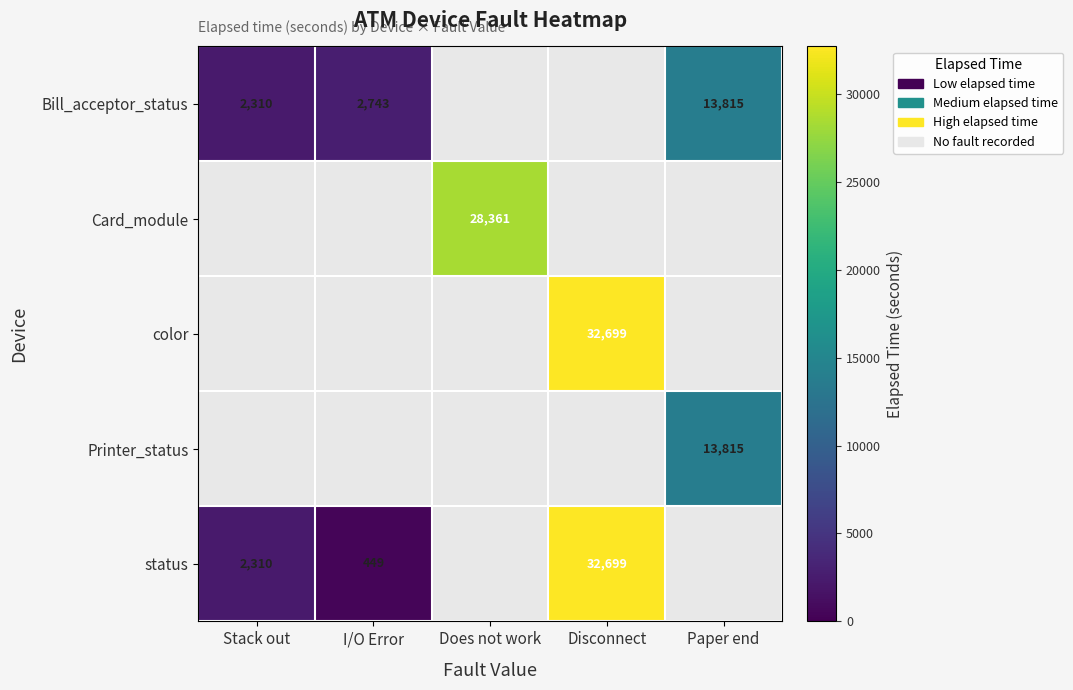

Is it true that Card_module equals 28361 at Does not work?

True